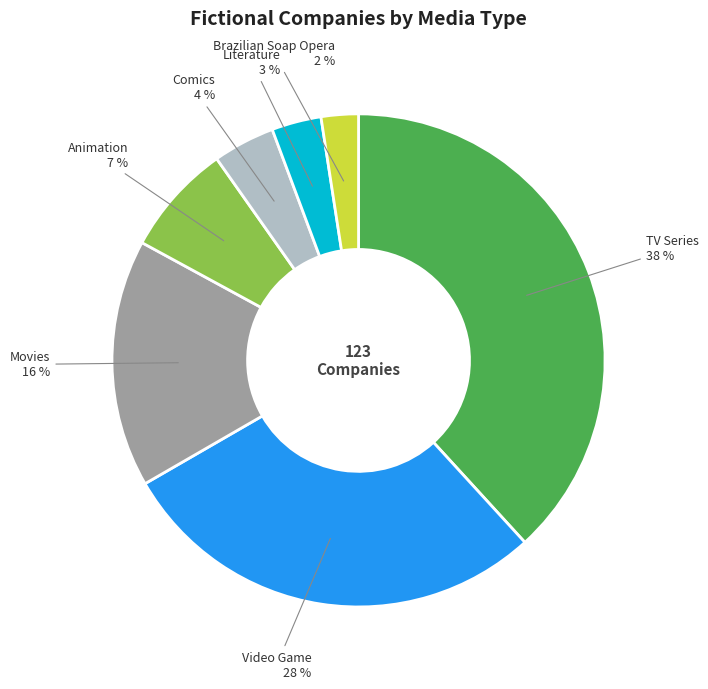

Which has a higher value, Comics or Literature?

Comics